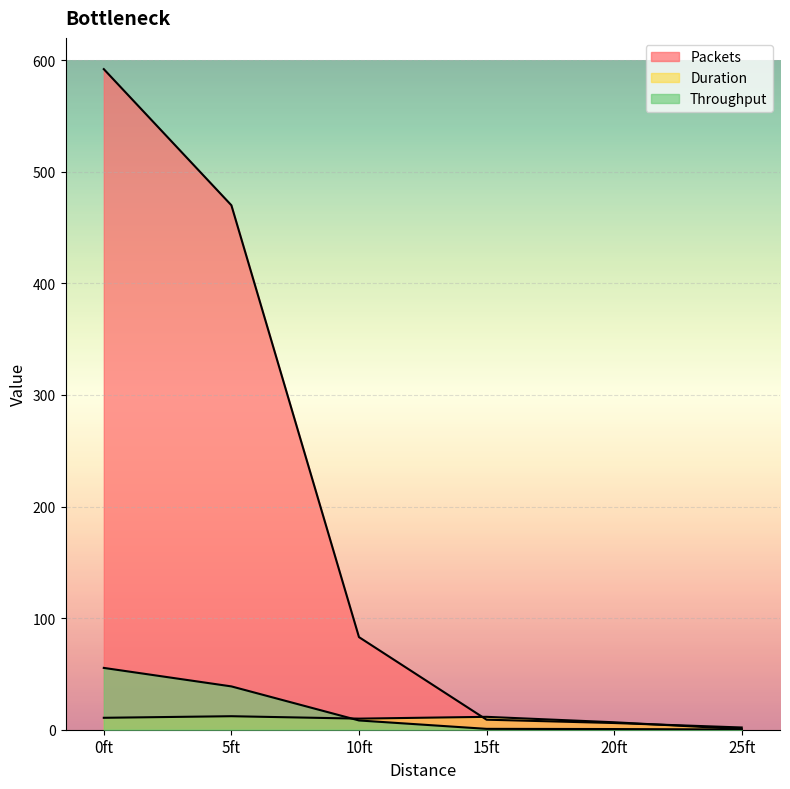

At 25ft, list the series in order from largest to smallest.

Packets, Duration, Throughput